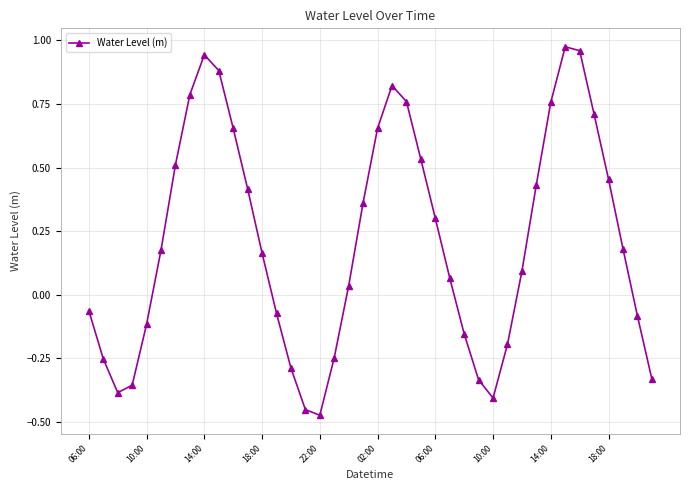

What is the sum of all values?

8.4